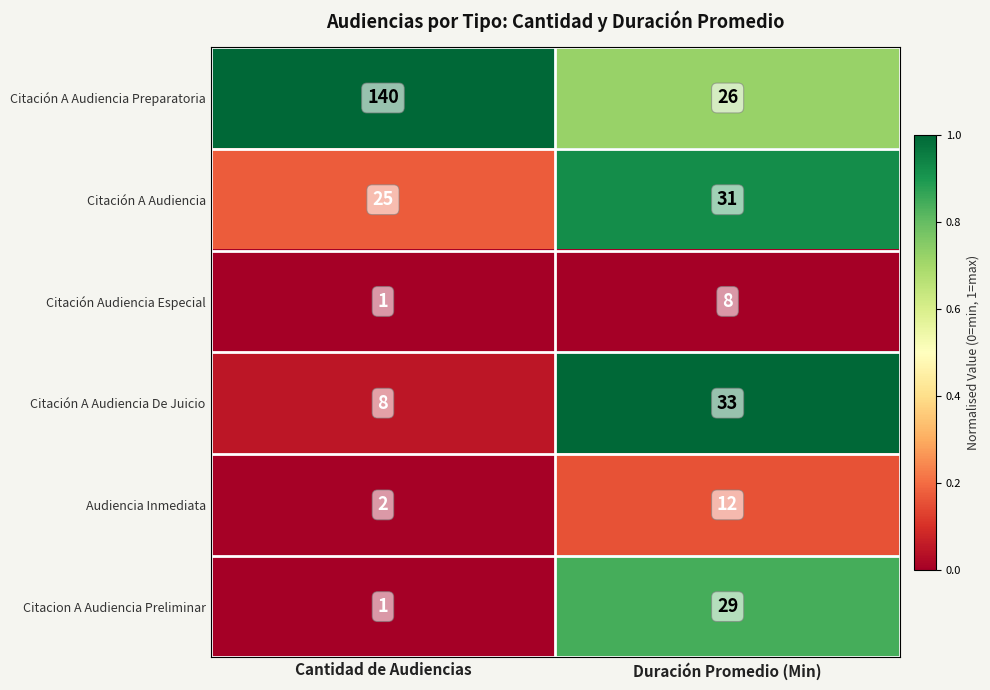

Is it true that Audiencia Inmediata equals 12 at Duración Promedio (Min)?

True